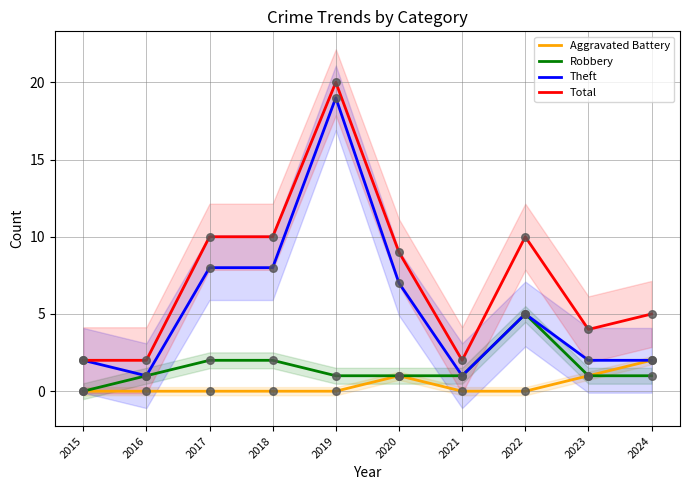

What is the total value across all series at 2017?

20